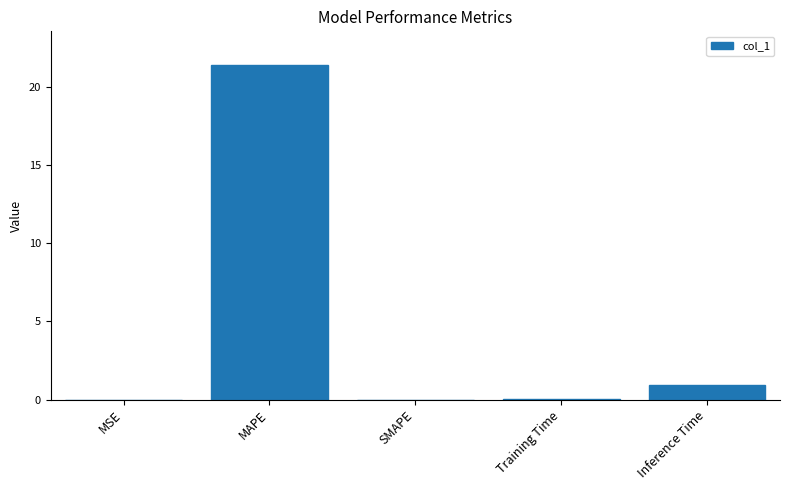

What is the change in value from MAPE to SMAPE?

-21.4